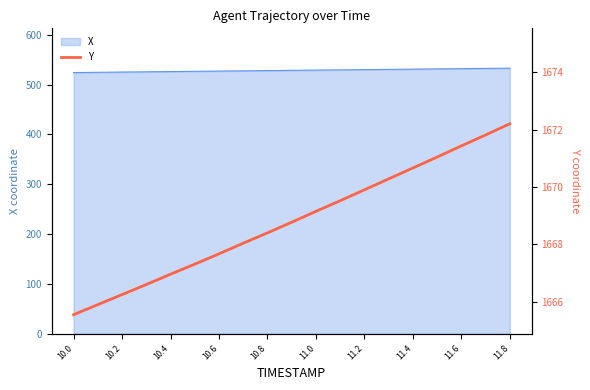

The value of X at 10.0 is 800.4. True or false?

False